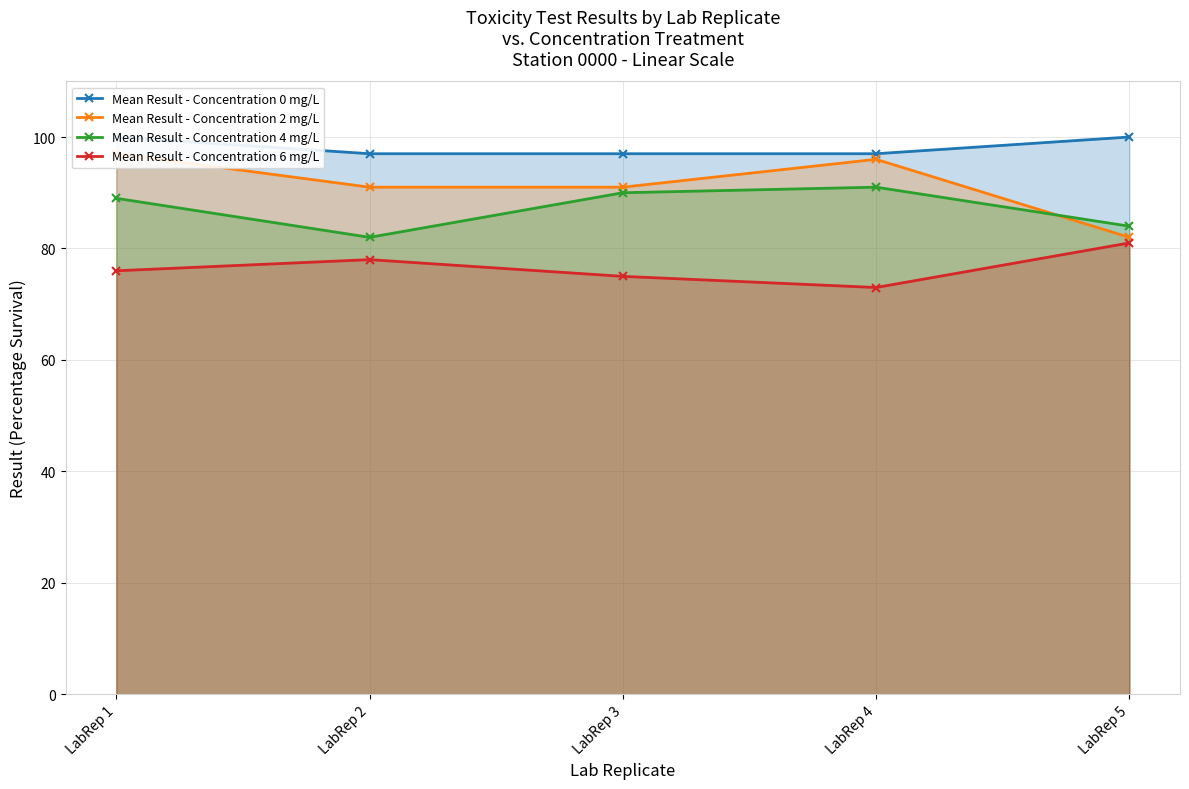

At which category does Mean Result - Concentration 6 mg/L reach its first local peak?

LabRep 2